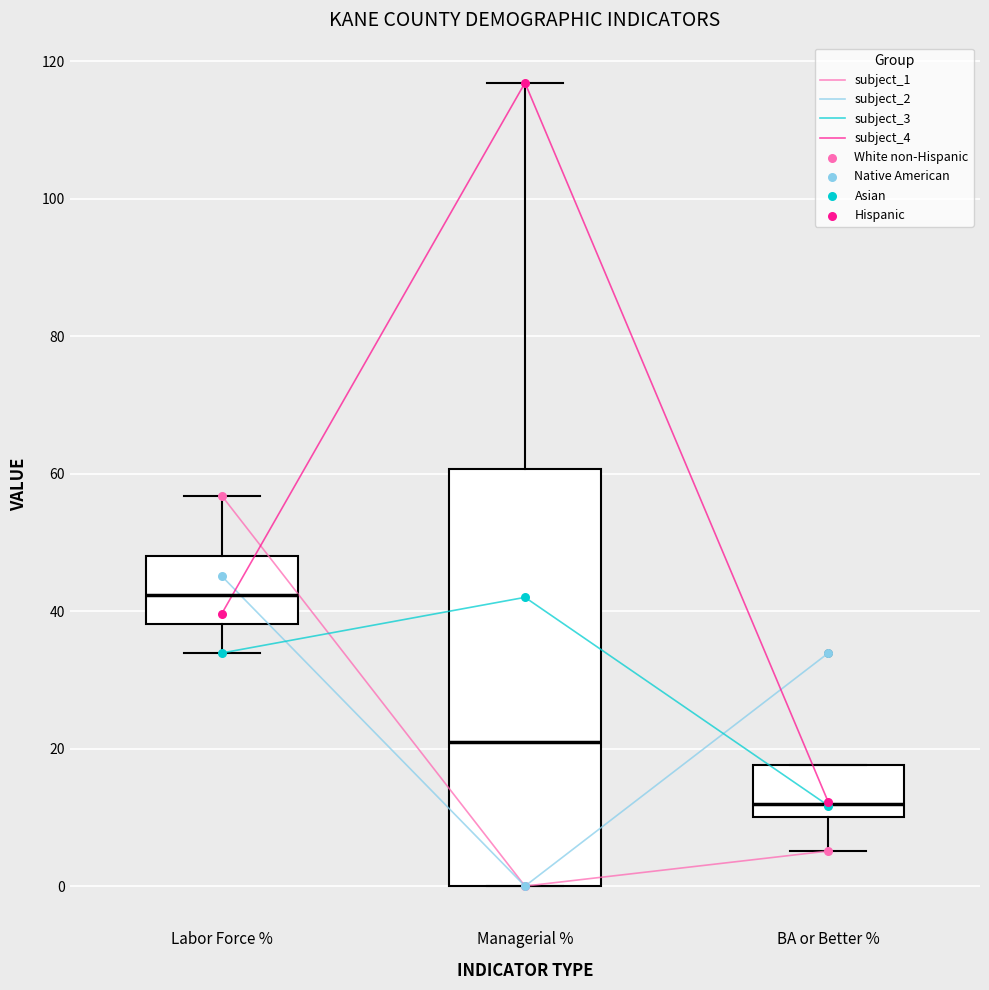

Which box is the tallest, from its lower edge to its upper edge?

Managerial %